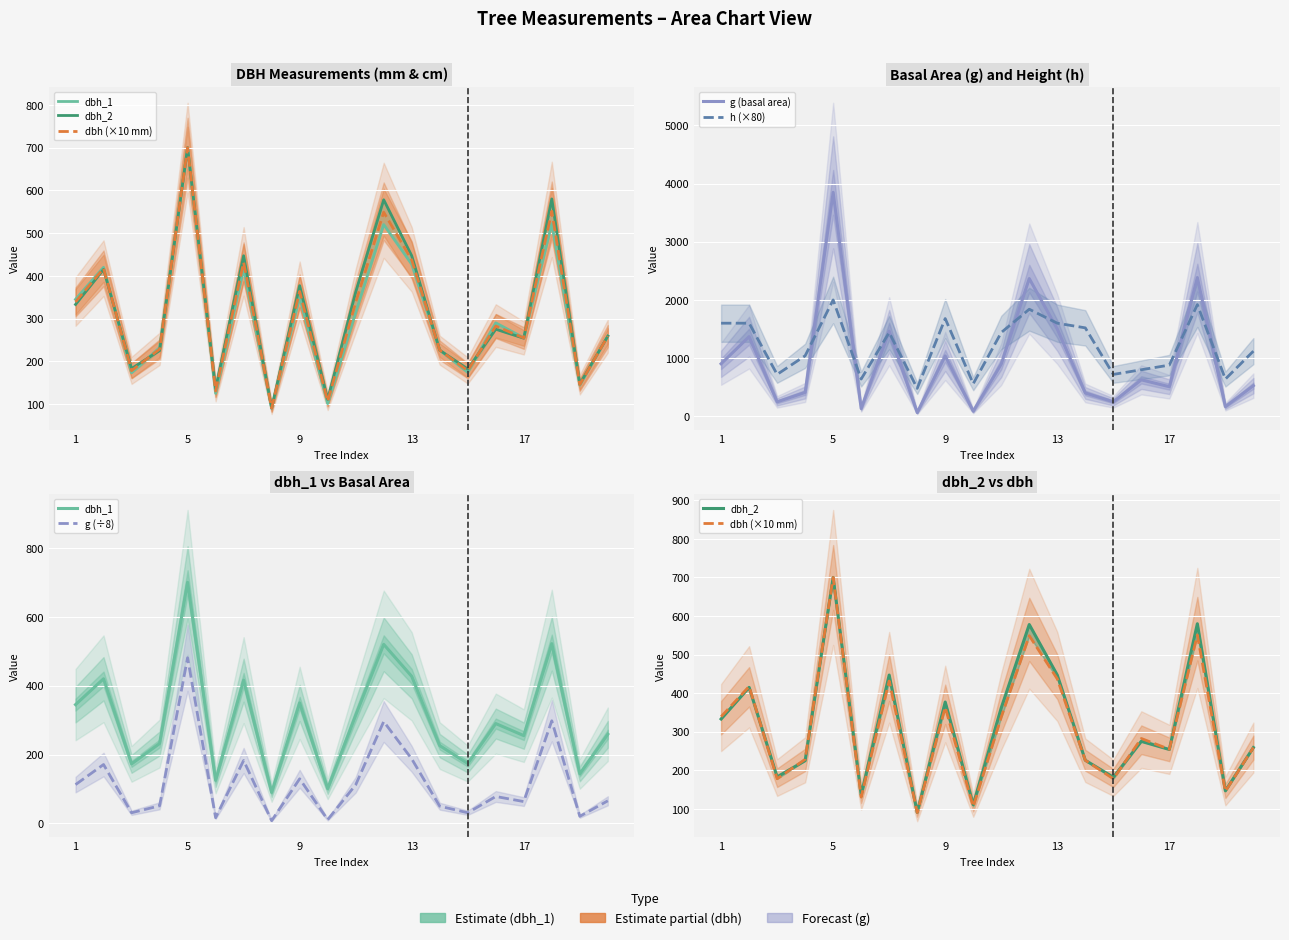

What is the label of the 18th point from the left?

17